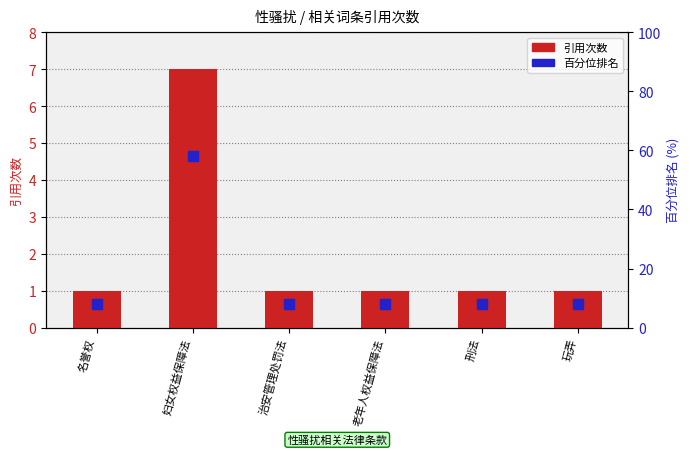

Is the value of 引用次数 at 老年人权益保障法 greater than the value of 百分位排名 at 名誉权?

No